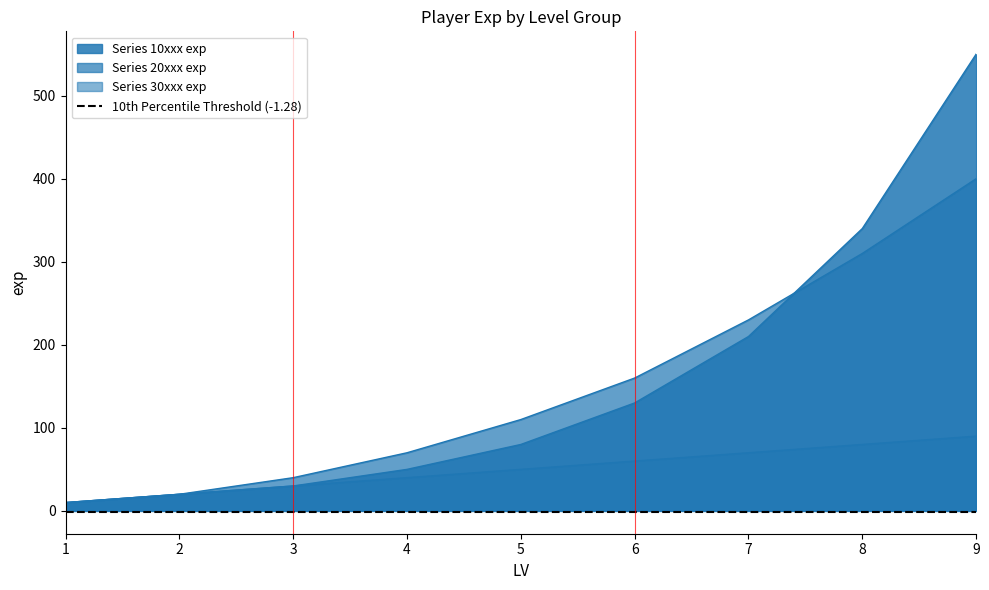

Reading left to right, extract all data points from this chart.

Series 10xxx exp: 1=10	2=20	3=30	4=50	5=80	6=130	7=210	8=340	9=550
Series 20xxx exp: 1=10	2=20	3=40	4=70	5=110	6=160	7=230	8=310	9=400
Series 30xxx exp: 1=10	2=20	3=30	4=40	5=50	6=60	7=70	8=80	9=90